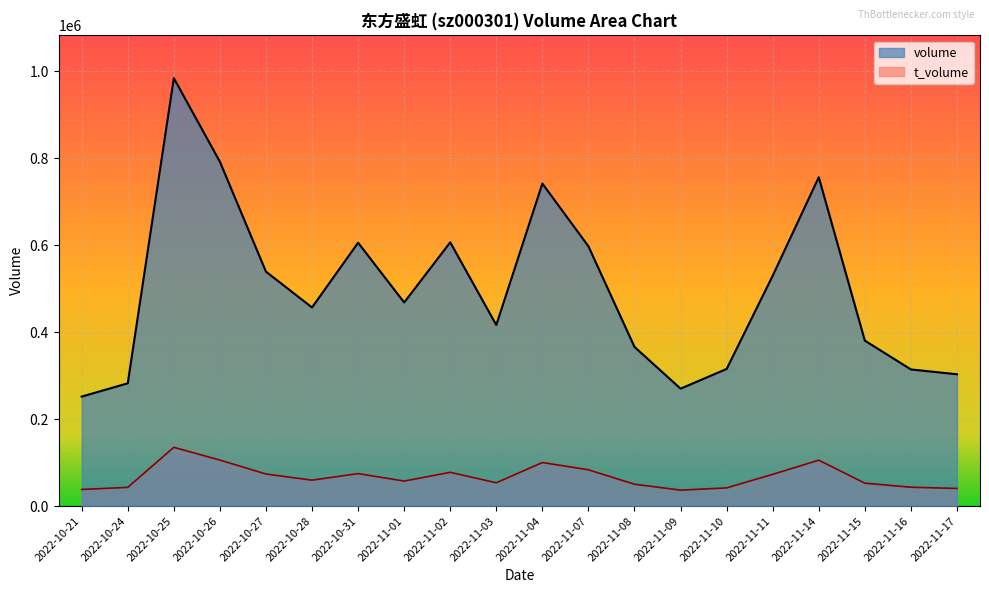

At which label is volume closest to 618034?

2022-11-02